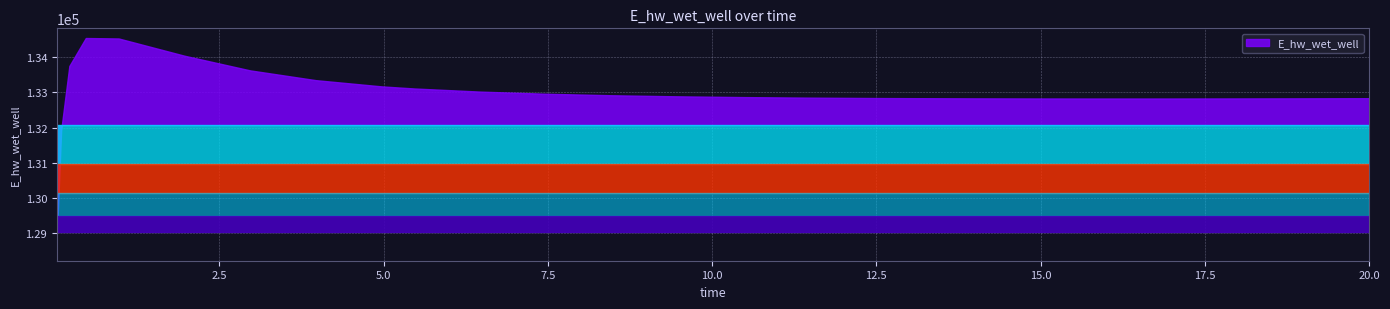

What is the label of the 26th point from the right?

0.03125